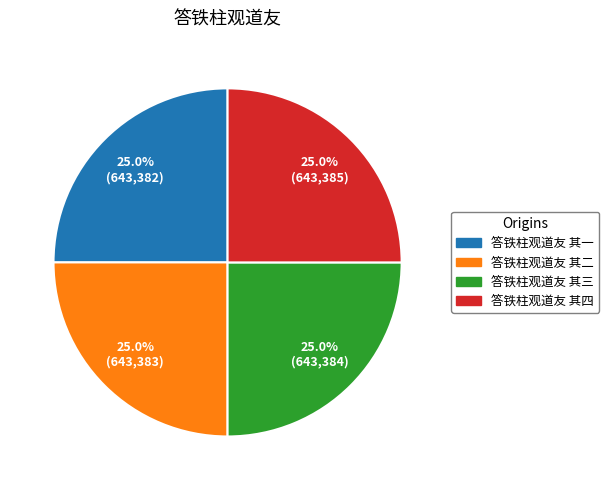

True or false: 答铁柱观道友 其三 accounts for 30% of the total.

False